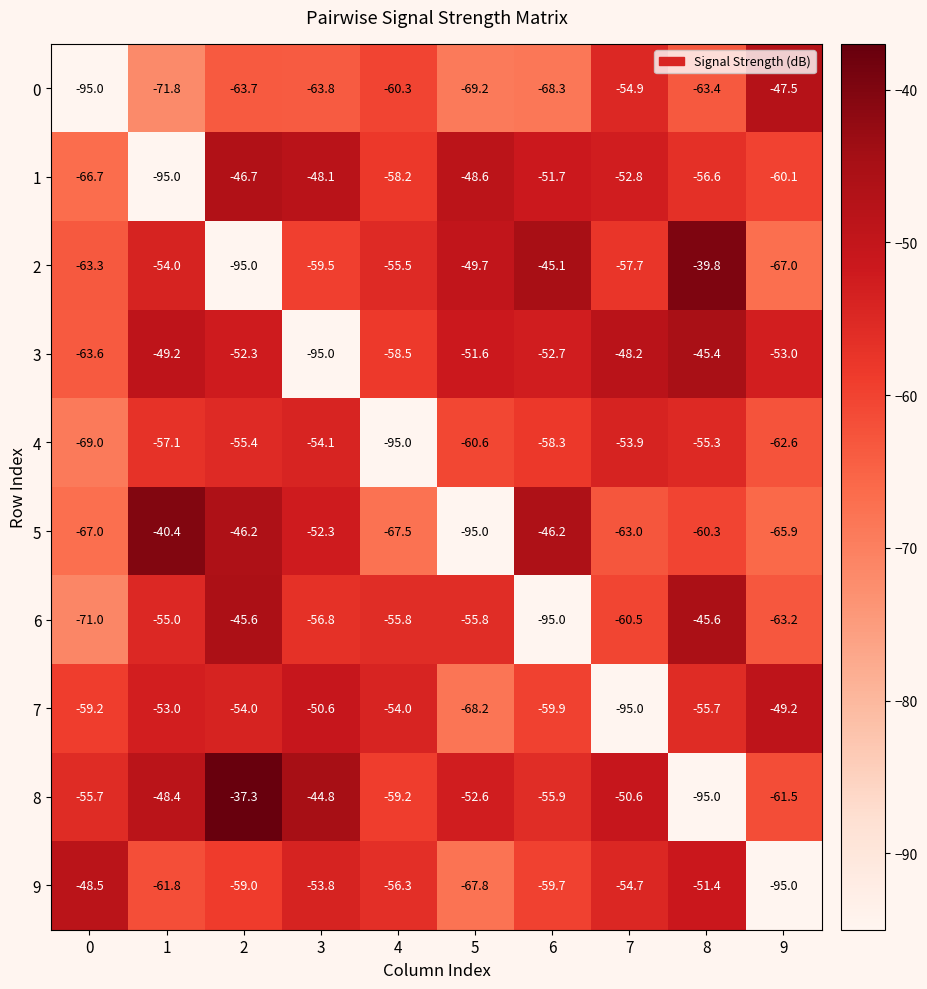

At which label is 2 closest to -67?

9